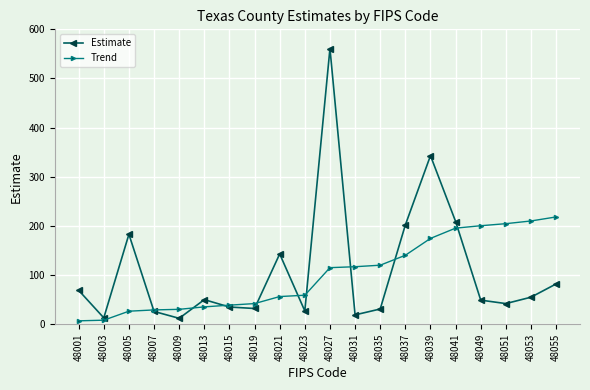

Which category has the highest value in the Trend series?

48055